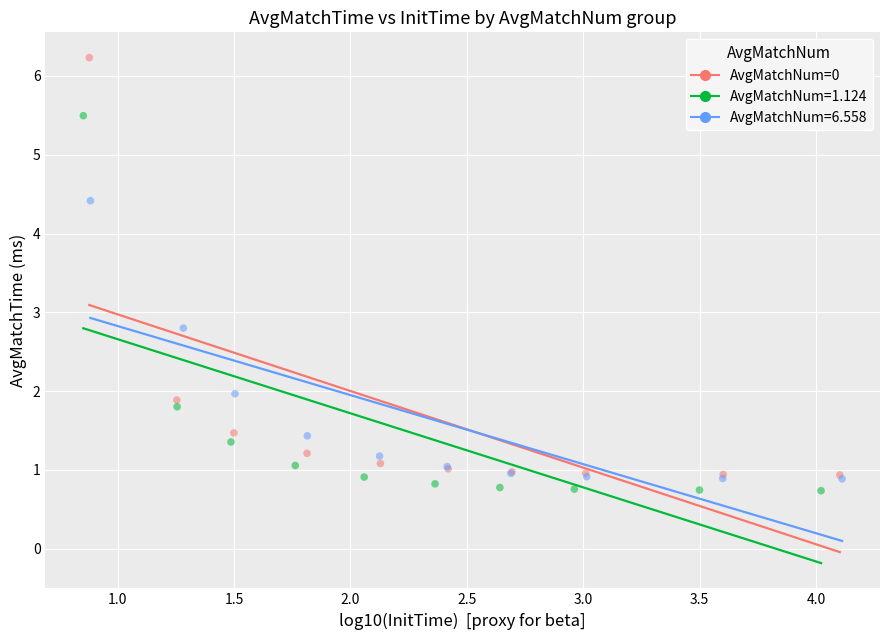

Which series reaches the maximum Y coordinate?

AvgMatchNum=0